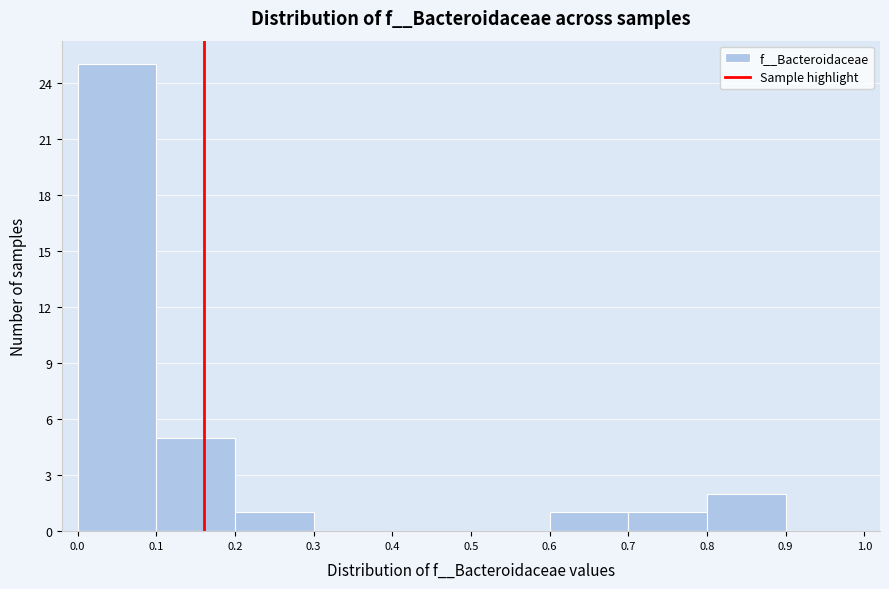

Reading left to right, transcribe this chart: for each bar, give the range it covers on the x-axis and its height. The values are not printed on the chart, so give them approximately, as read against the axis.

0.0 to 0.1: 25
0.1 to 0.2: 5
0.2 to 0.3: 1
0.3 to 0.4: 0
0.4 to 0.5: 0
0.5 to 0.6: 0
0.6 to 0.7: 1
0.7 to 0.8: 1
0.8 to 0.9: 2
0.9 to 1.0: 0